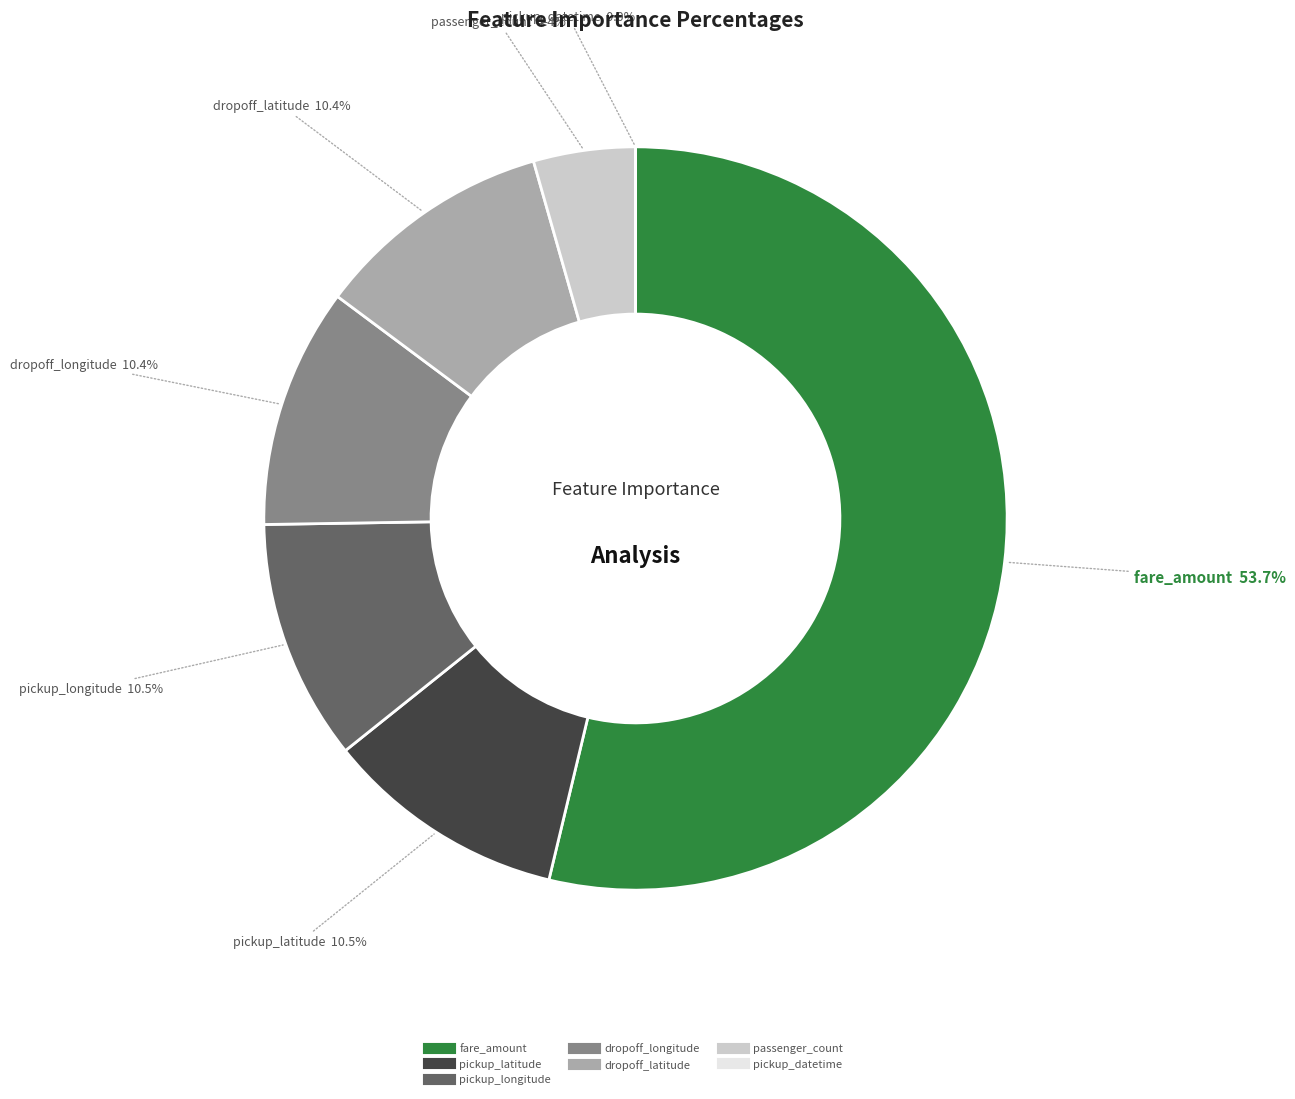

How many segments does this pie chart have?

7